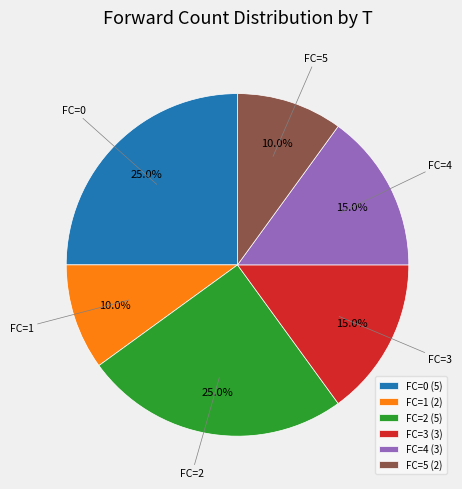

To the nearest percent, what is the difference between the FC=0 and FC=1 slice percentages?

15%